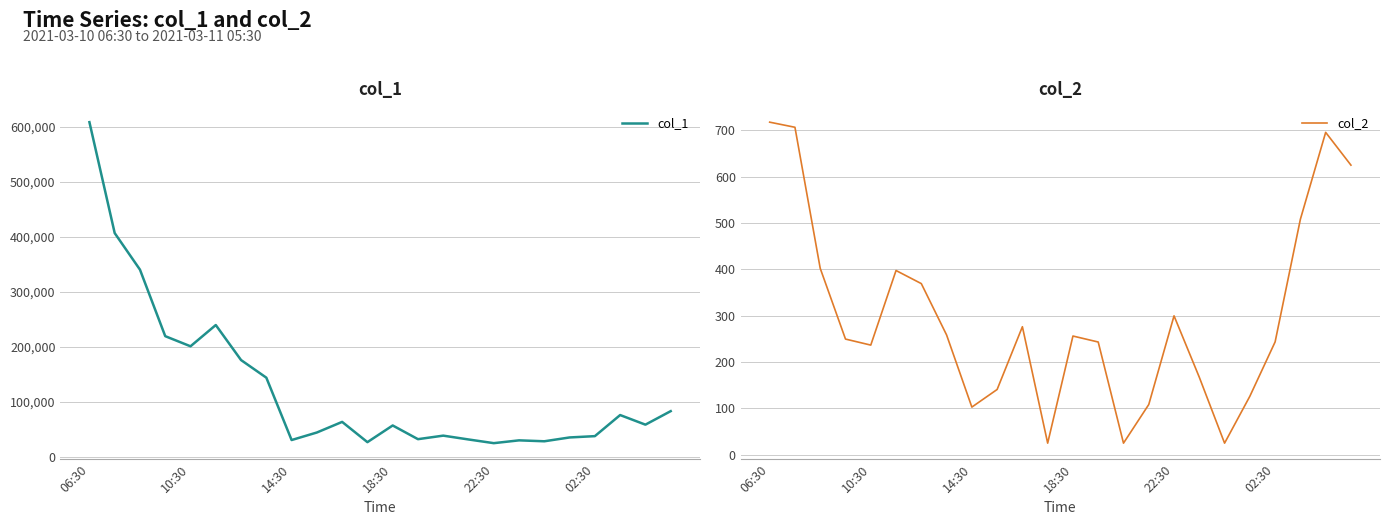

Read the col_2 value at 13.

243.3